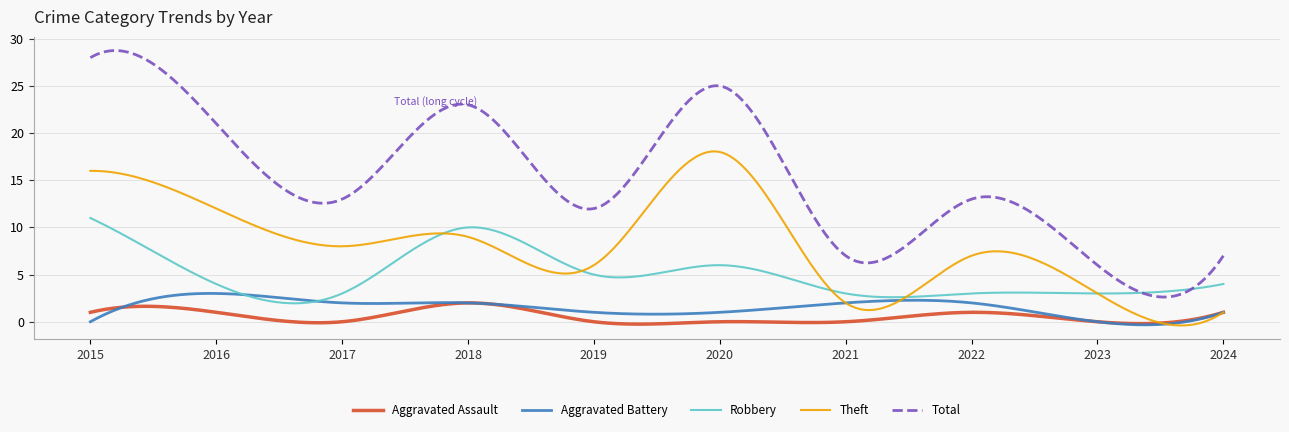

Which series has the largest total across all categories?

Total